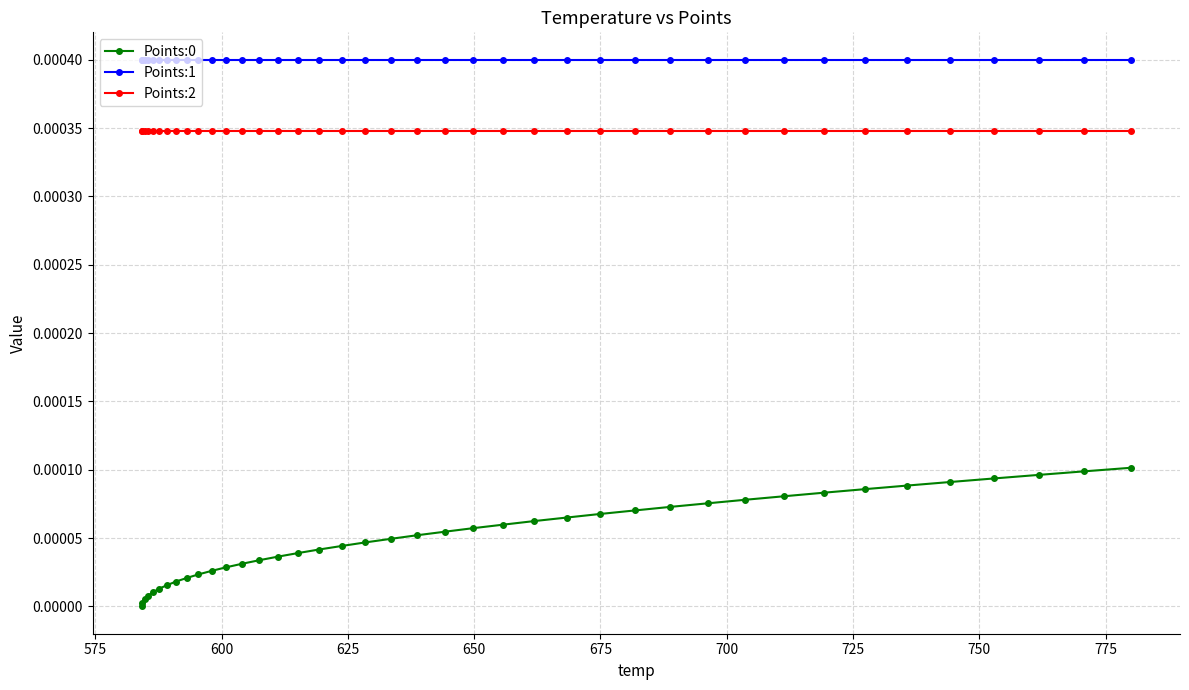

Which series has the largest total across all categories?

Points:1